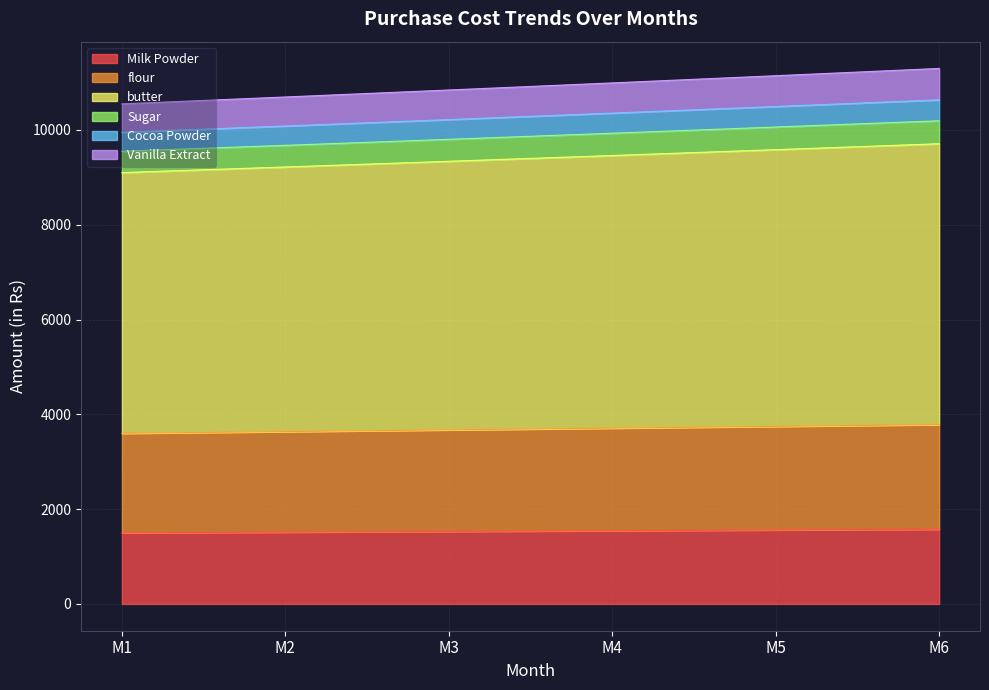

What is the lowest value of the Milk Powder series?

1500.0